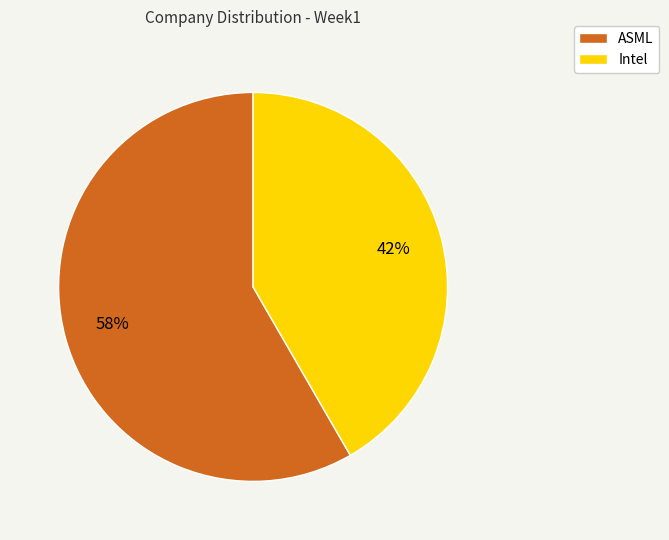

Does ASML account for over 50% of the chart?

Yes